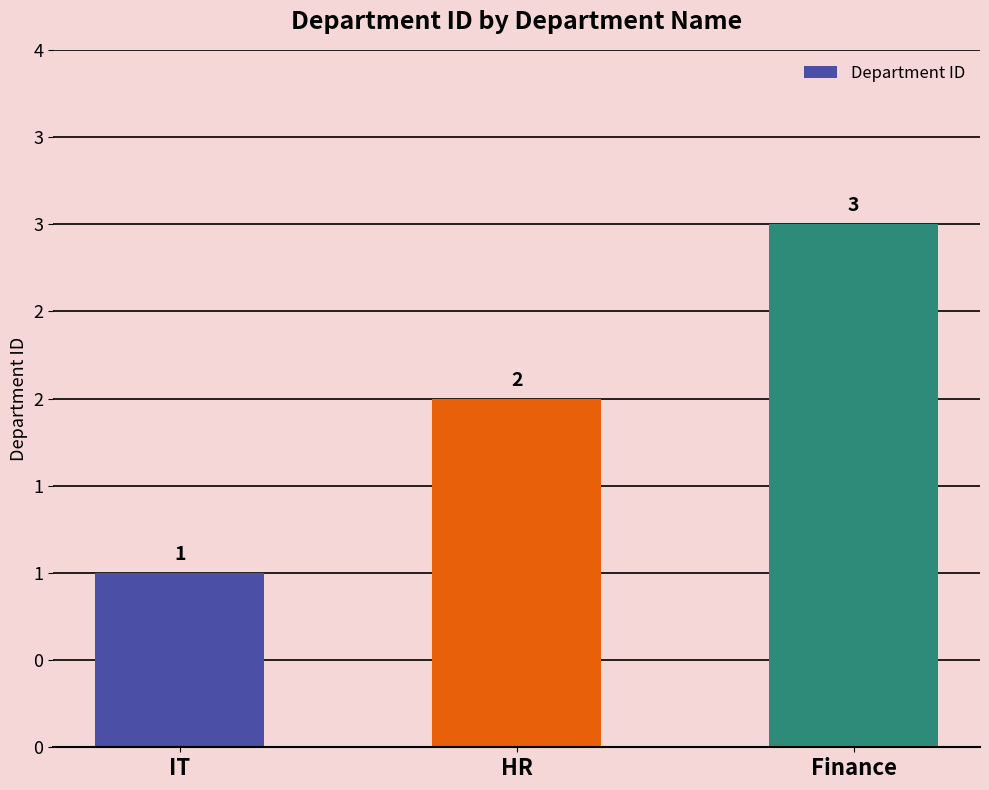

Are the bars horizontal?

No